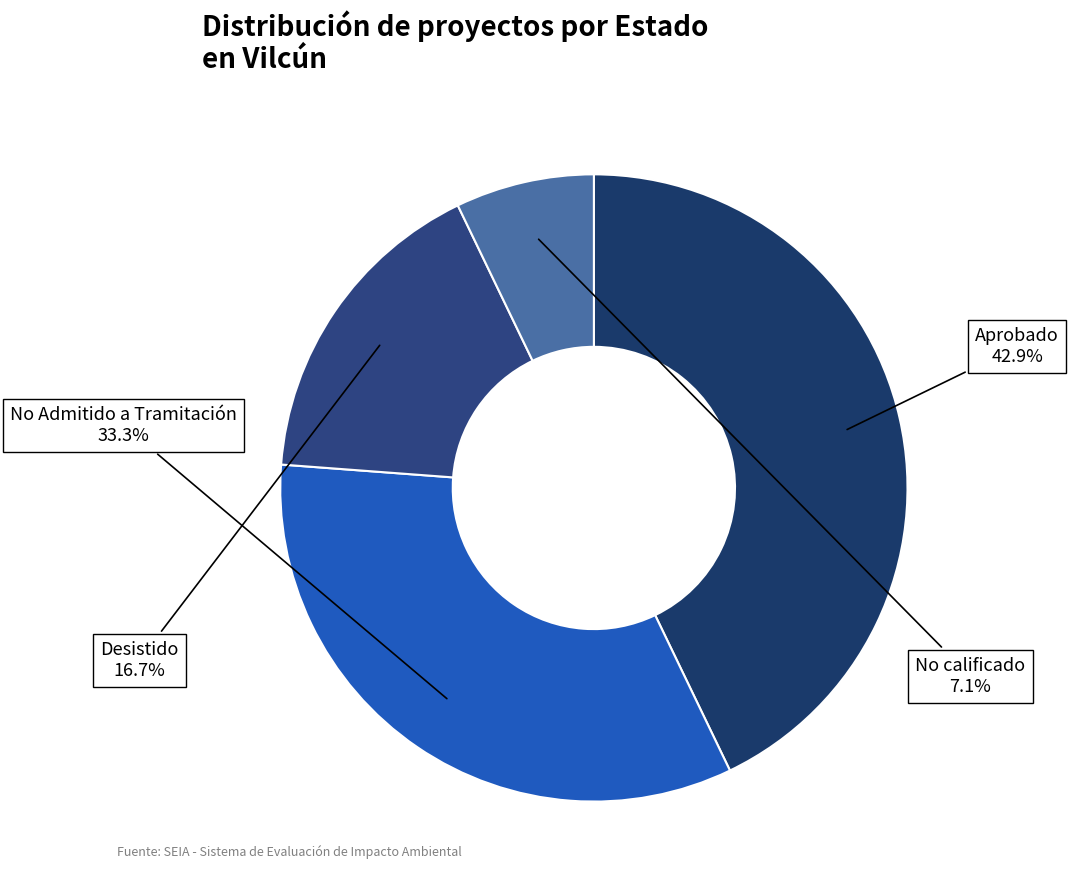

Rank the categories by value from highest to lowest.

Aprobado, No Admitido a Tramitación, Desistido, No calificado